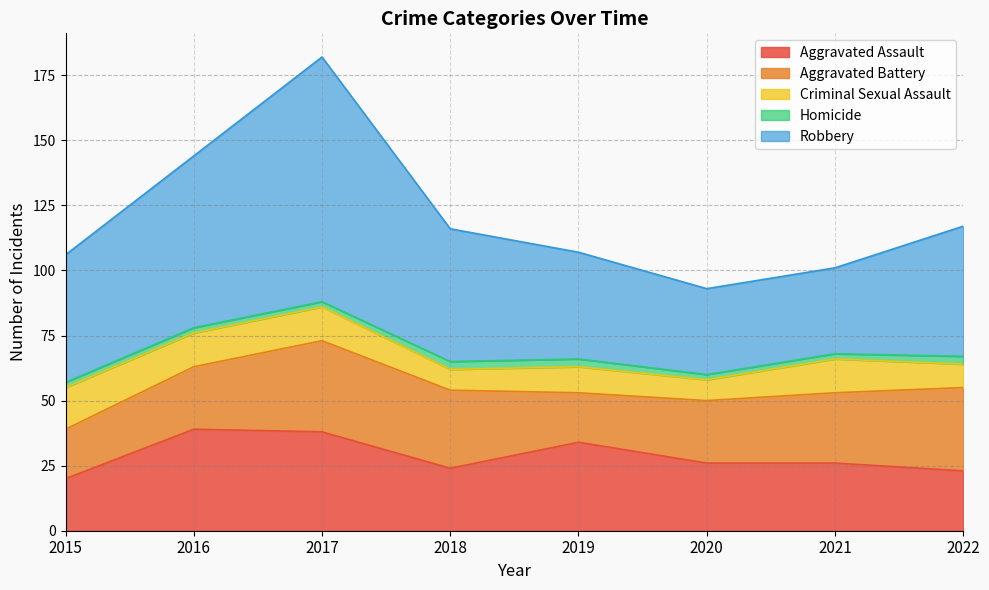

Where does the Aggravated Assault series first go above 26?

2016